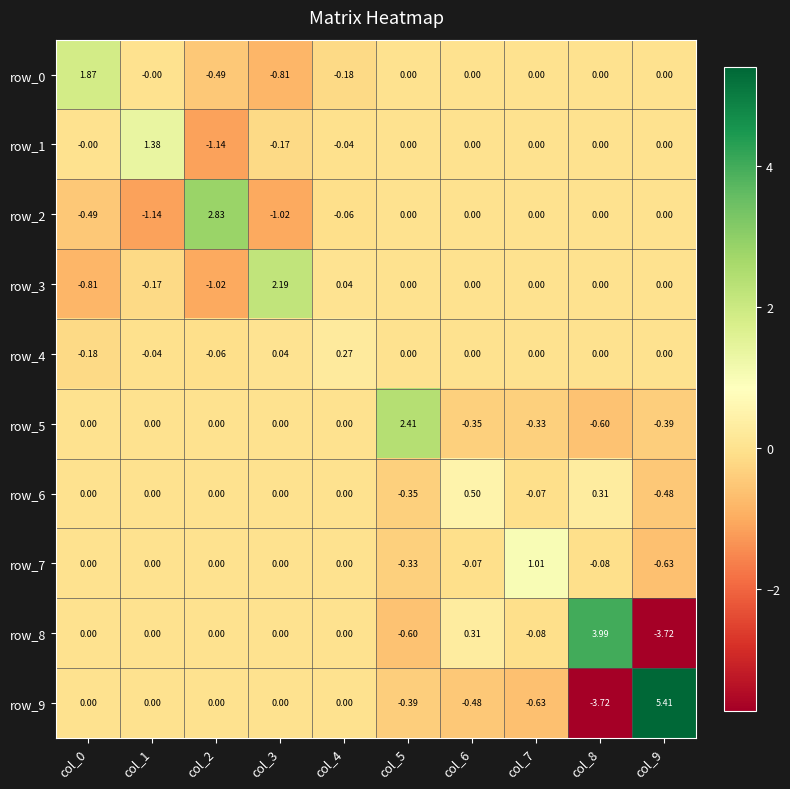

Is the value of row_7 at col_0 greater than the value of row_9 at col_5?

Yes